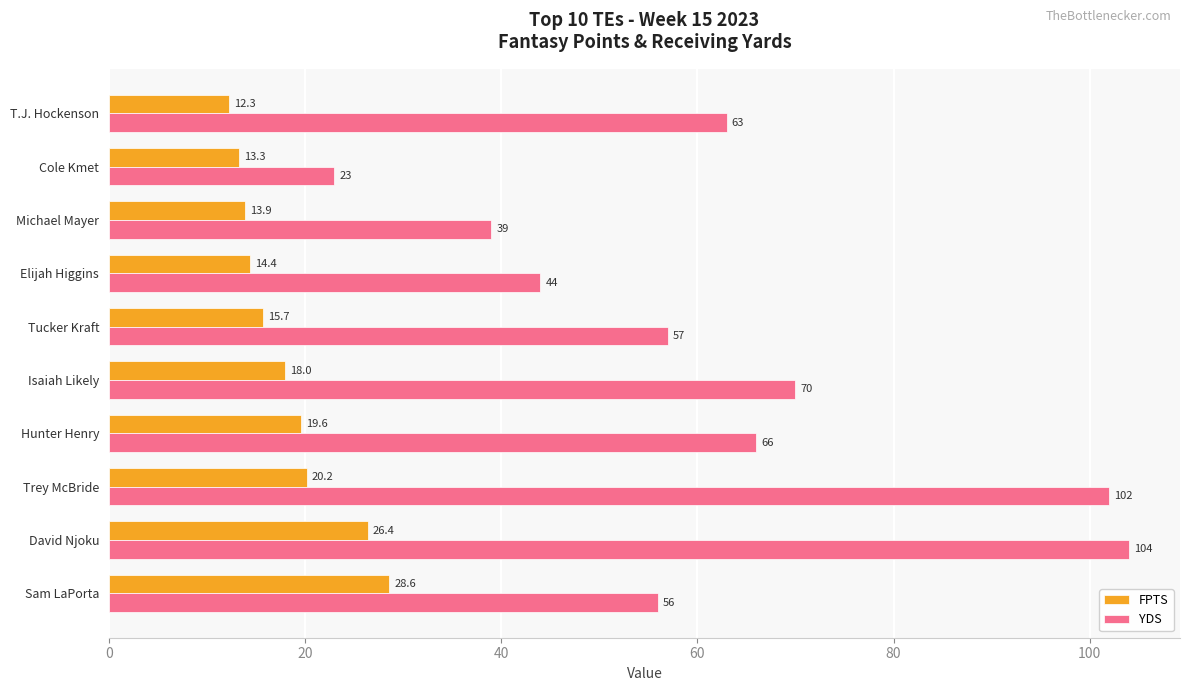

What is the average value of the YDS series?

62.4